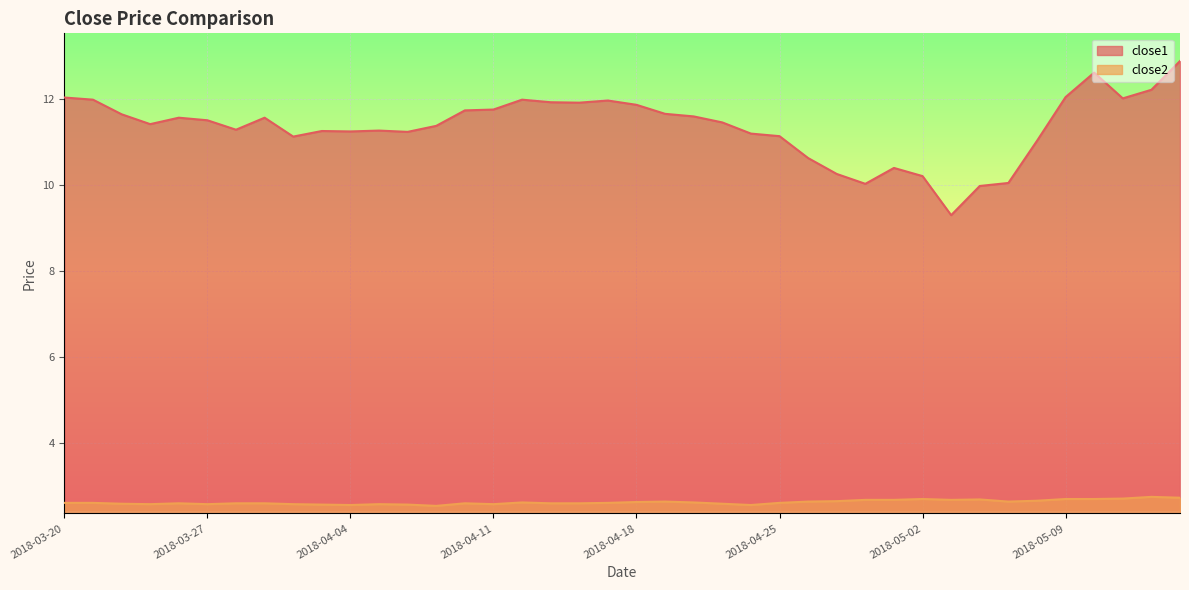

Which category has the highest value across all series?

2018-05-15